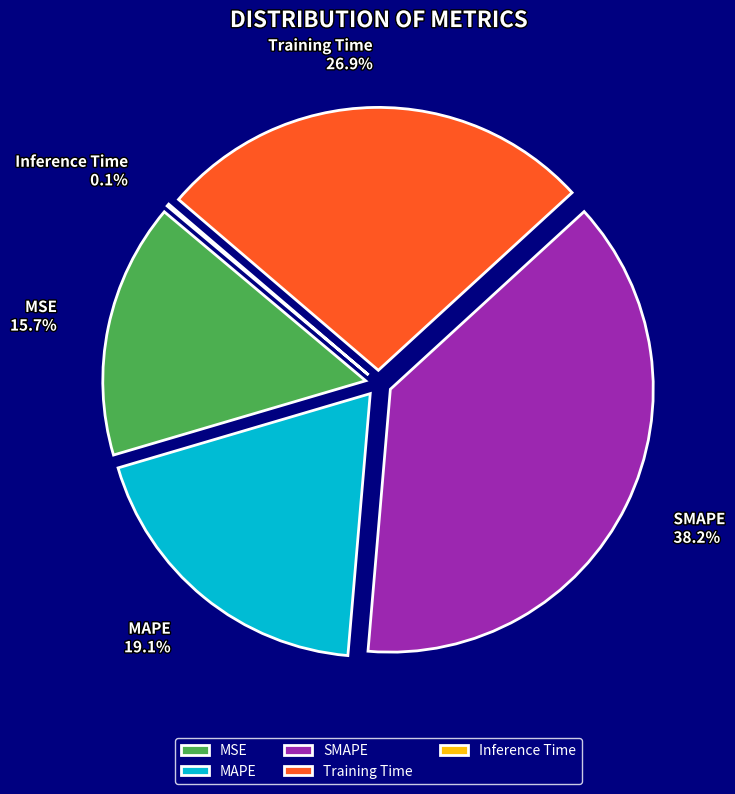

Count the number of slices in the pie.

5